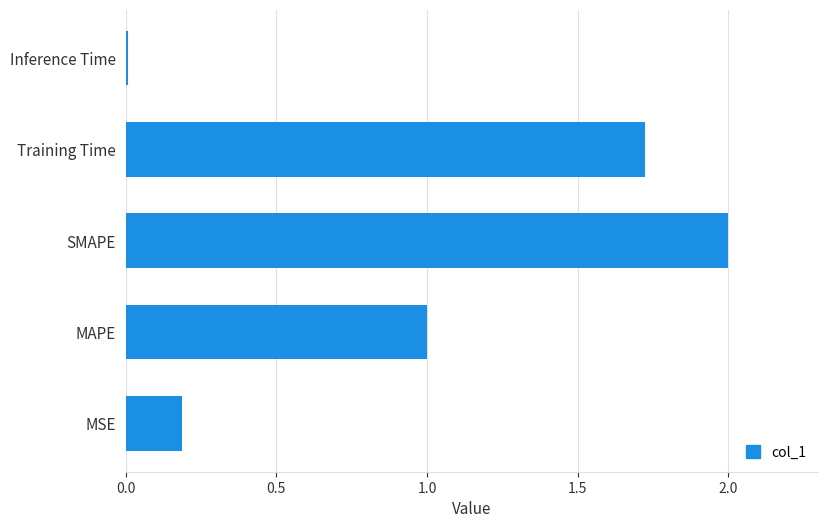

What is the change in value from MAPE to SMAPE?

+1.0